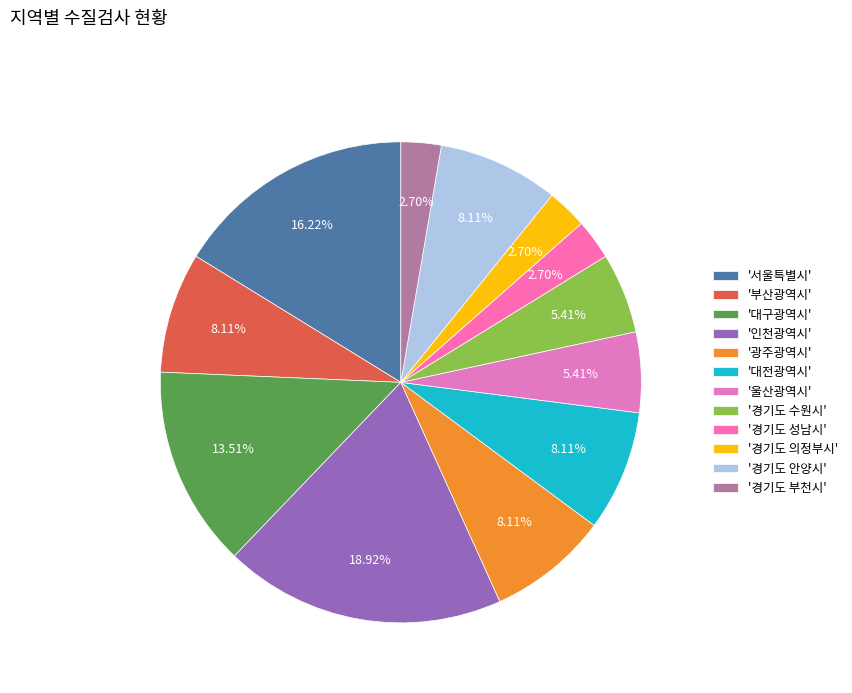

How many slices are in this pie chart?

12